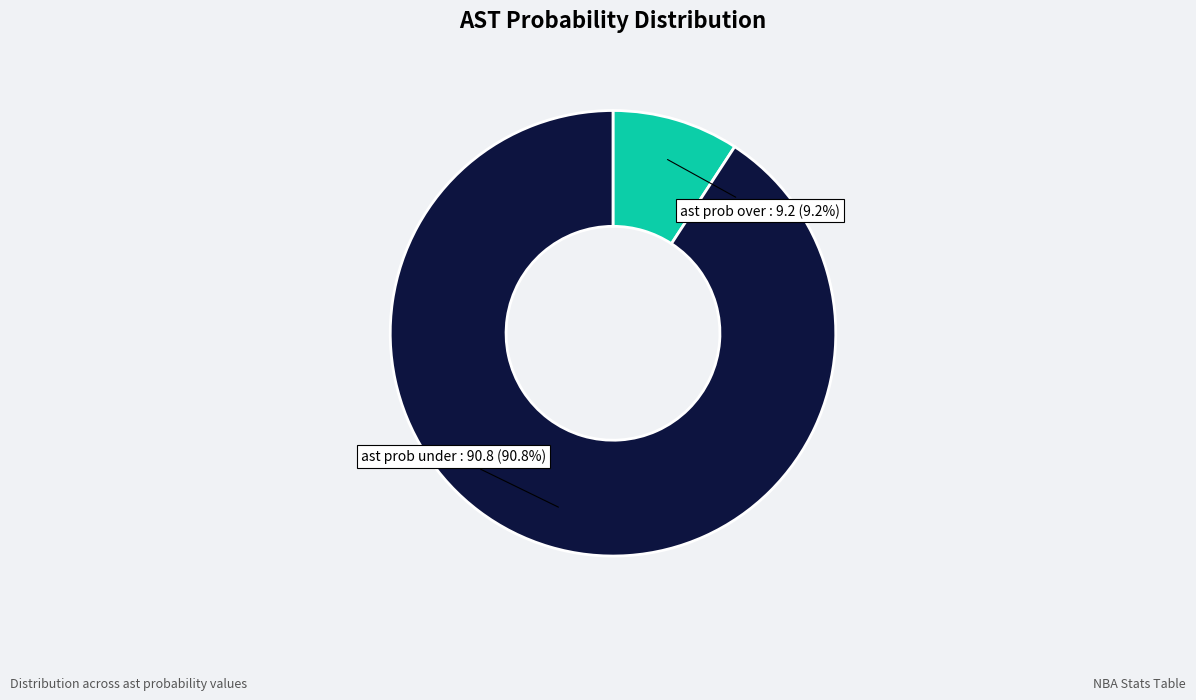

Does any single category account for the majority?

Yes